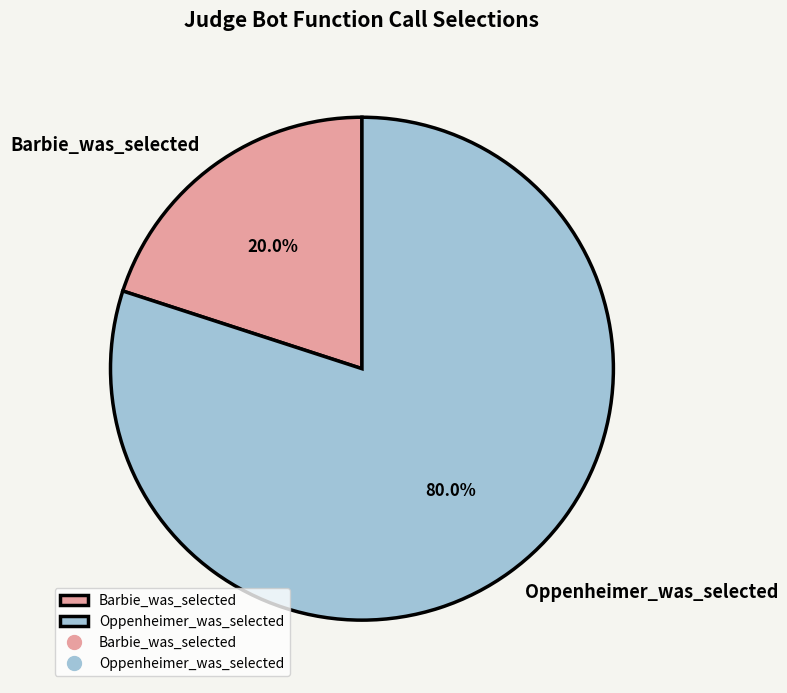

The Oppenheimer_was_selected slice represents 74% of the pie. True or false?

False